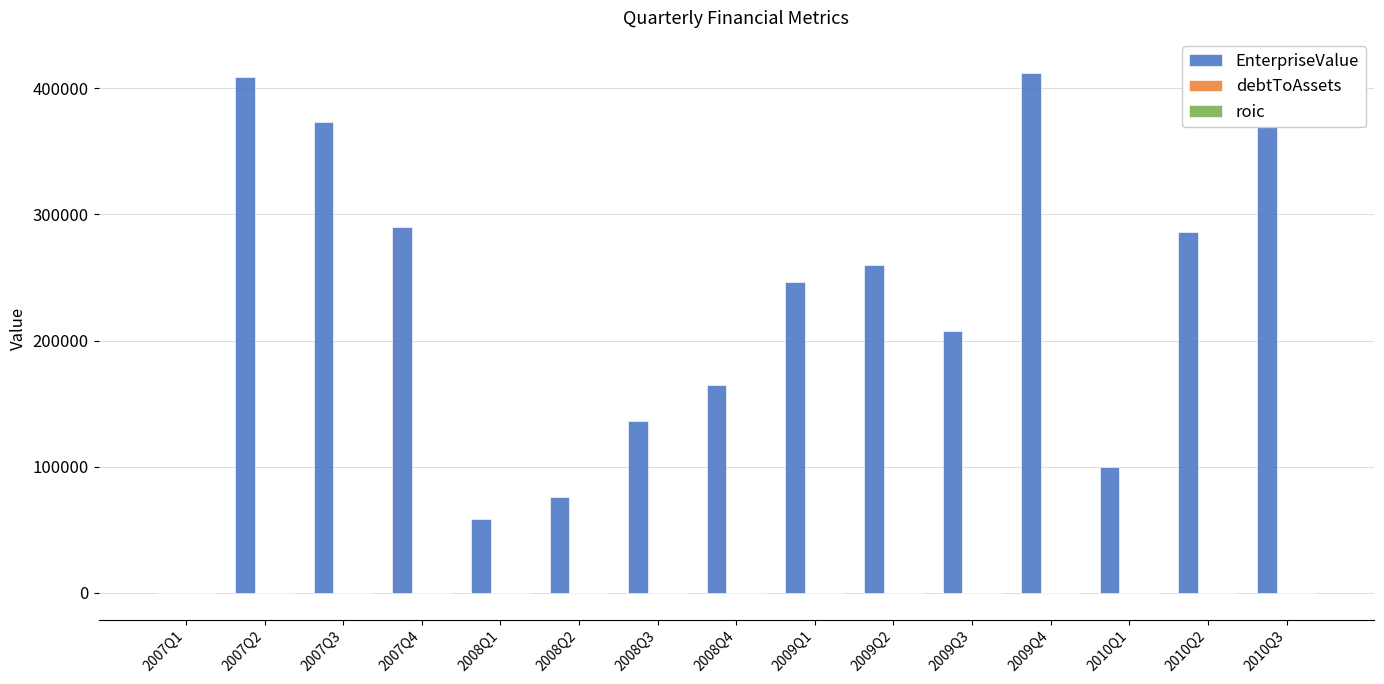

The value of debtToAssets at 2009Q1 is 0.7. True or false?

True